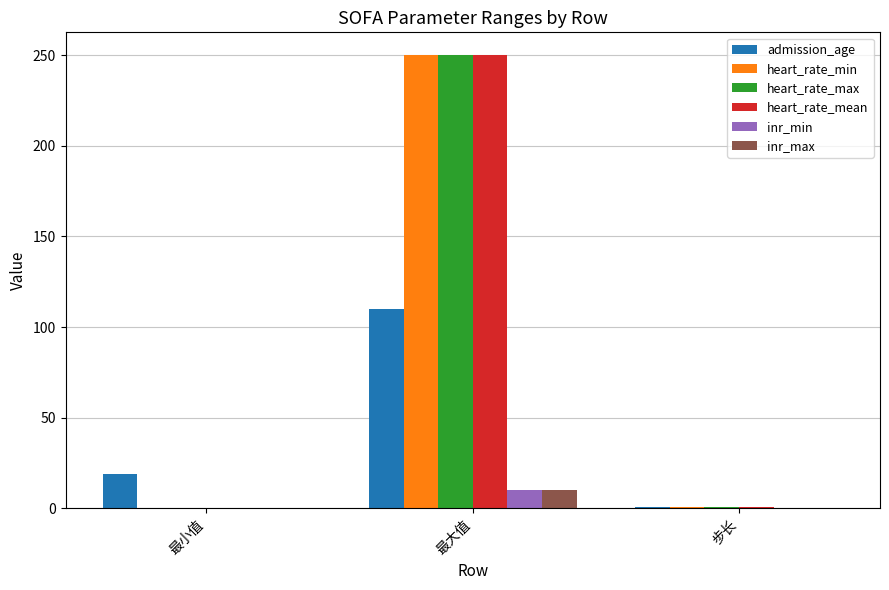

True or false: heart_rate_max has a value of 415.6 at 最大值.

False